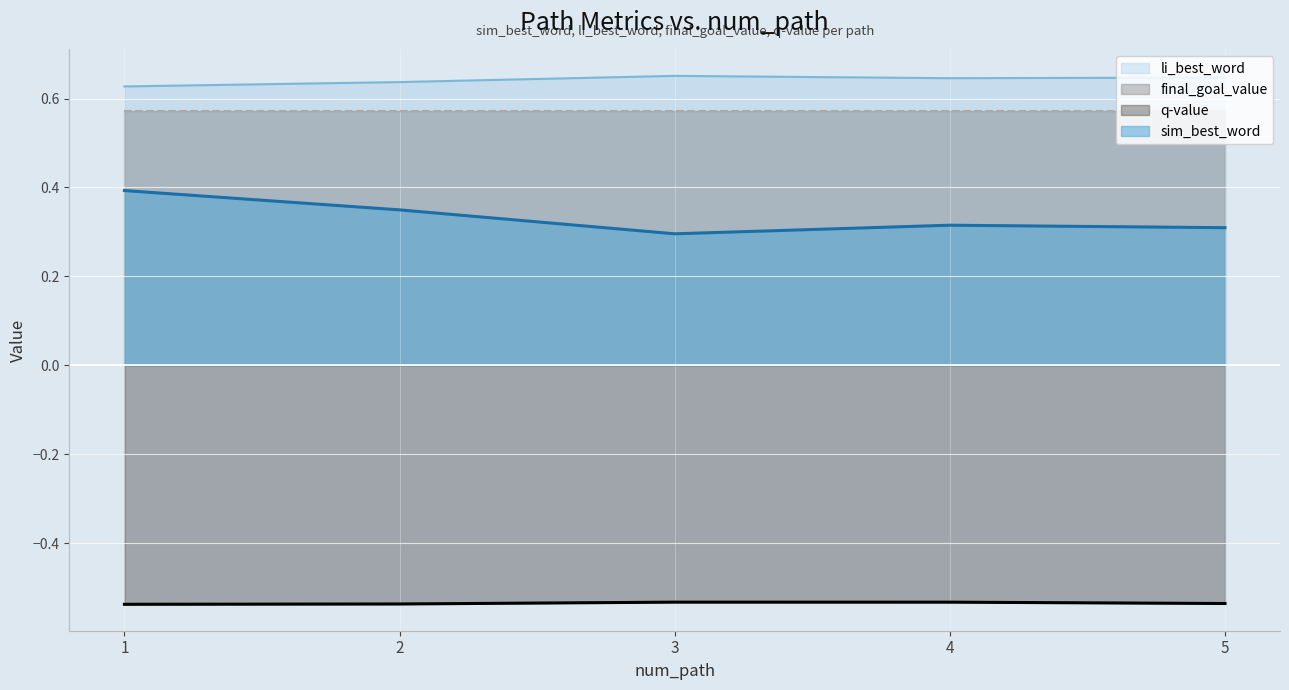

How many lines are shown in the chart?

4